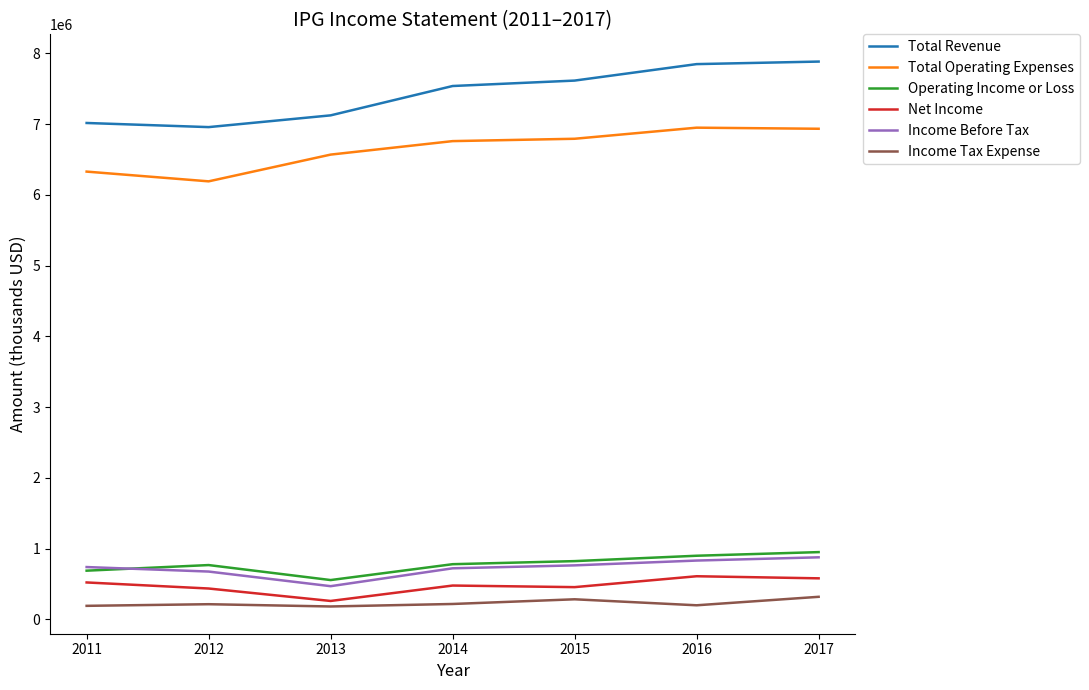

True or false: Net Income and Income Before Tax intersect in this chart.

False